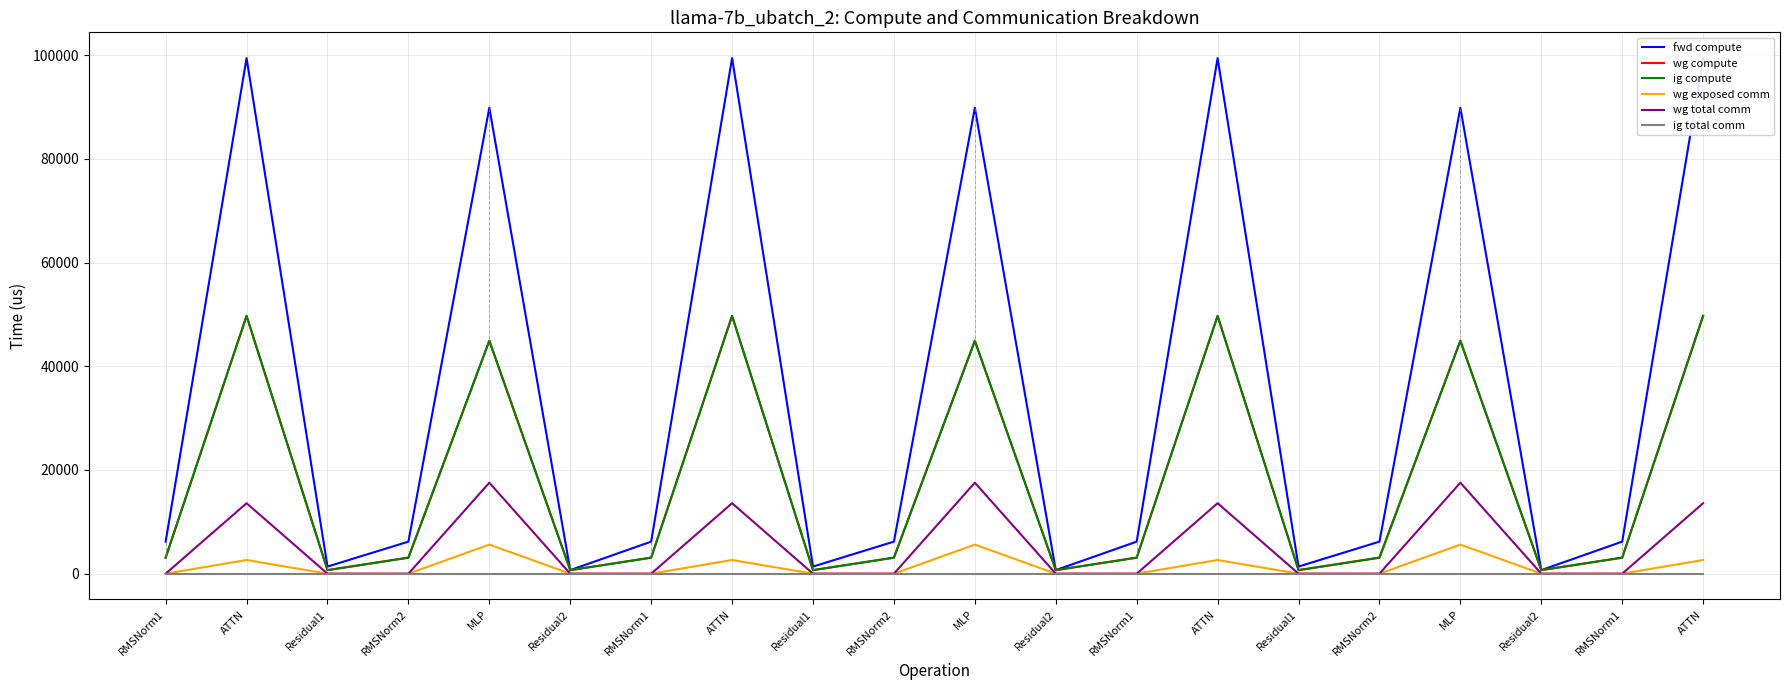

What is the highest value of the wg total comm series?

17550.6